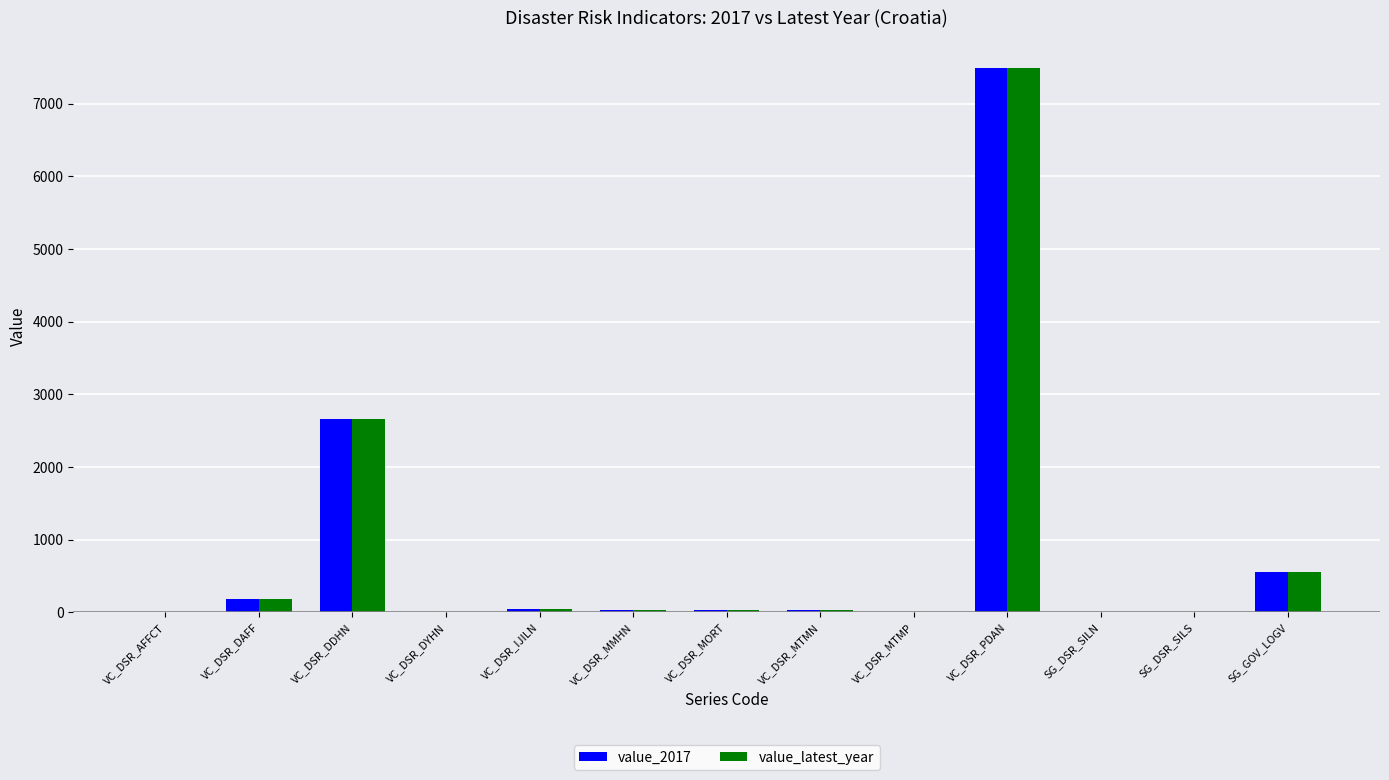

What is the sum of all value_latest_year values?

11006.6